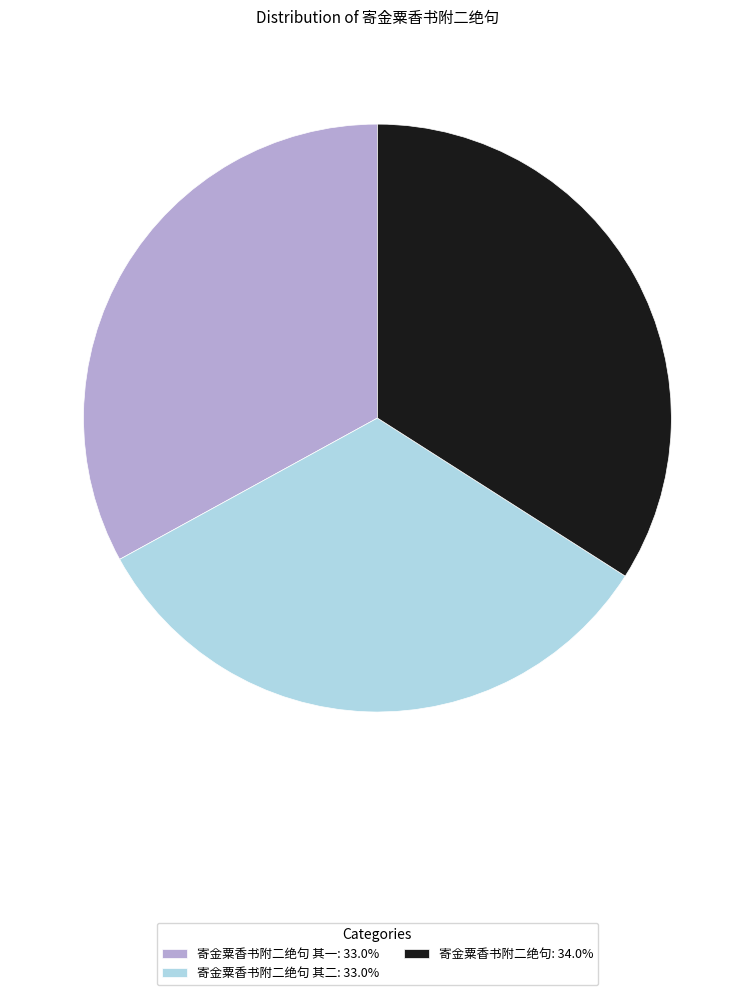

Do 寄金粟香书附二绝句 其二: 33.0% and 寄金粟香书附二绝句: 34.0% together represent more than half of the pie?

Yes